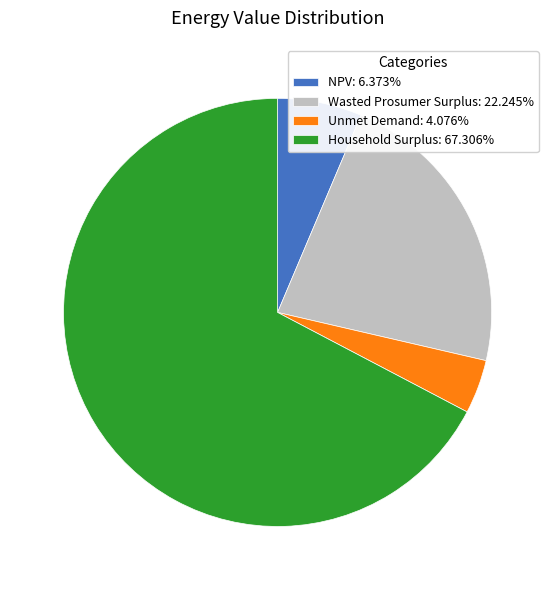

Does any single category account for the majority?

Yes